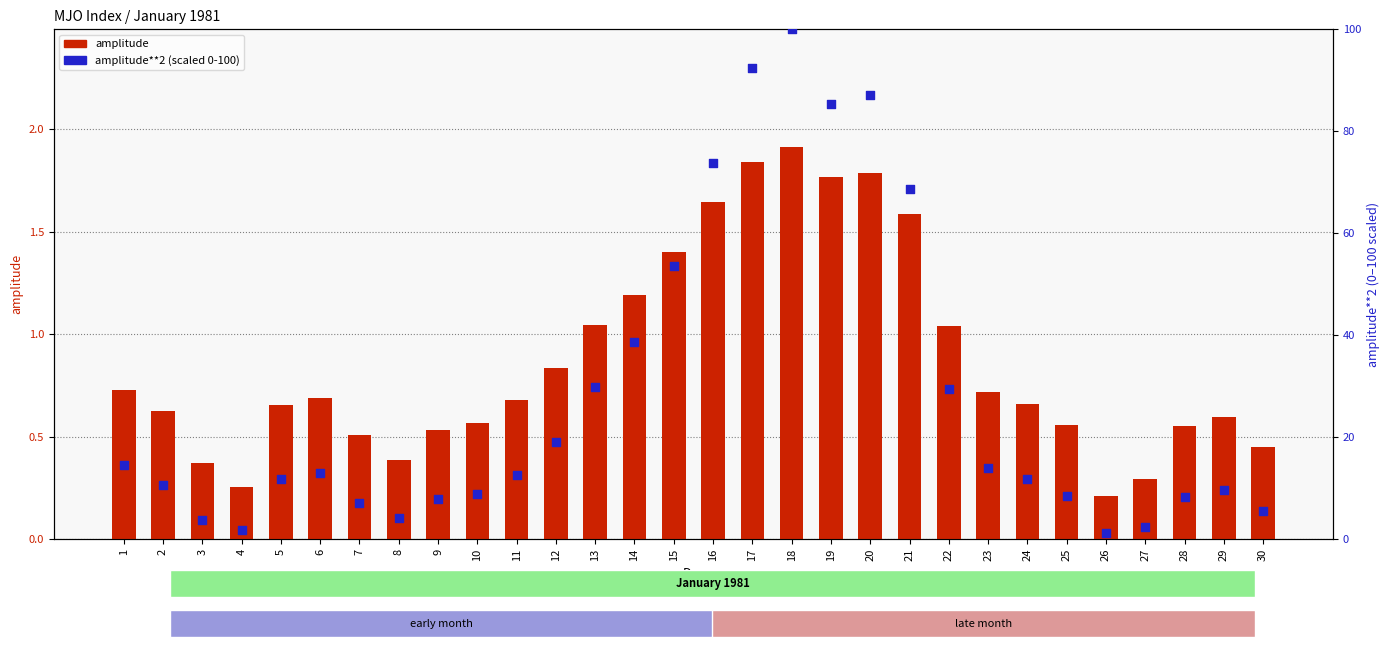

Which series contains the lowest Y value?

amplitude